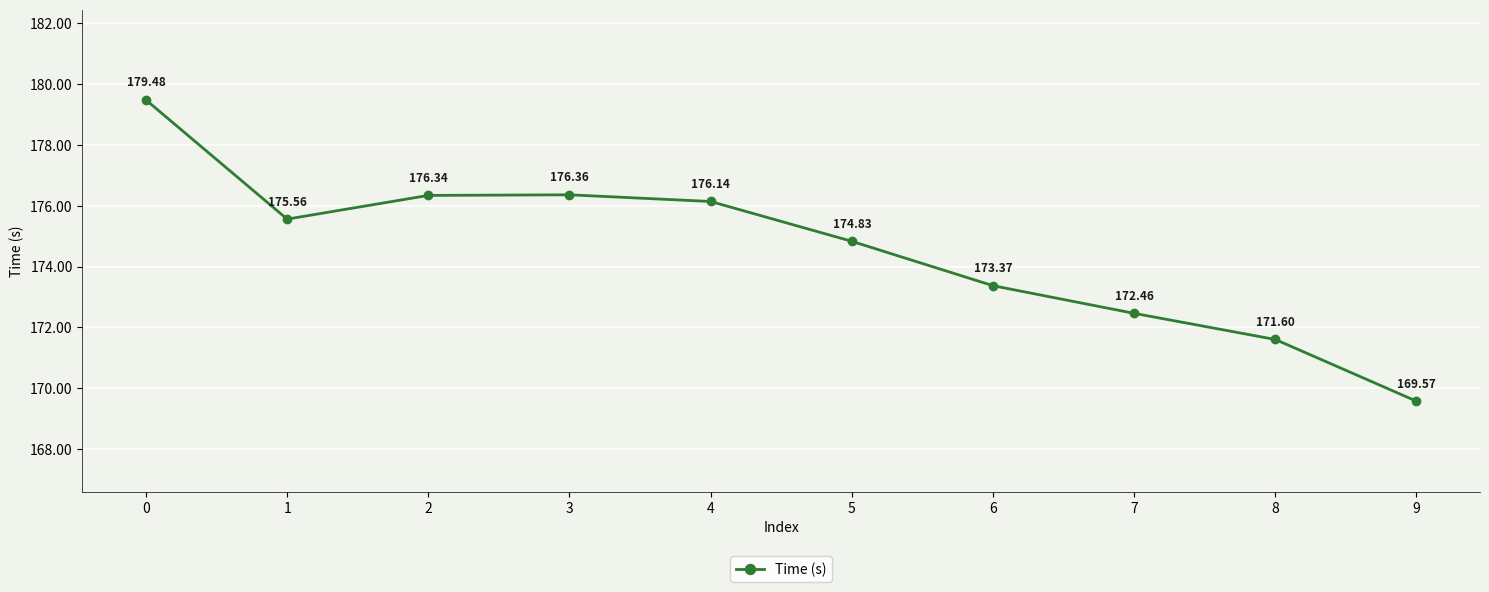

Which category has the lowest value across all series?

9